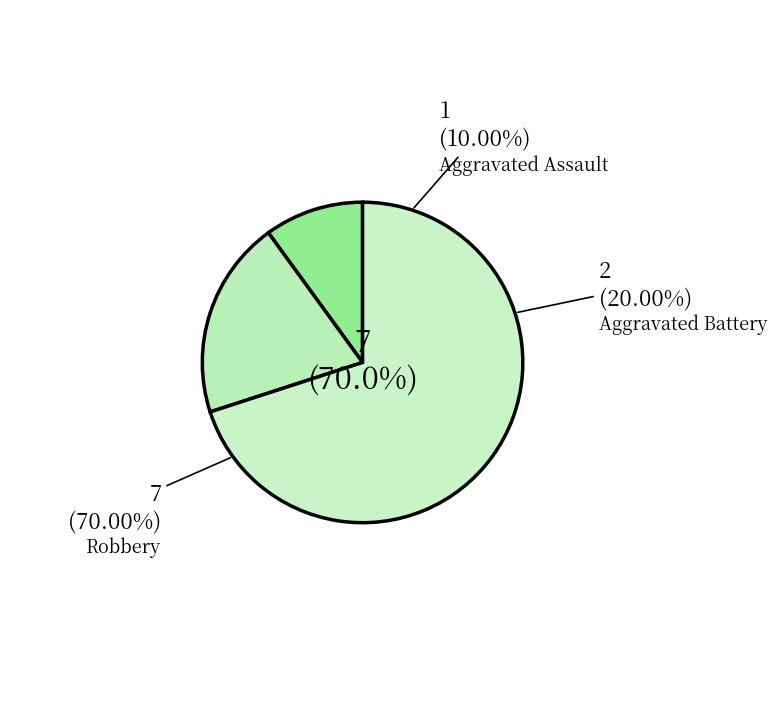

To the nearest percent, what is the difference between the largest and smallest slice percentages?

60%